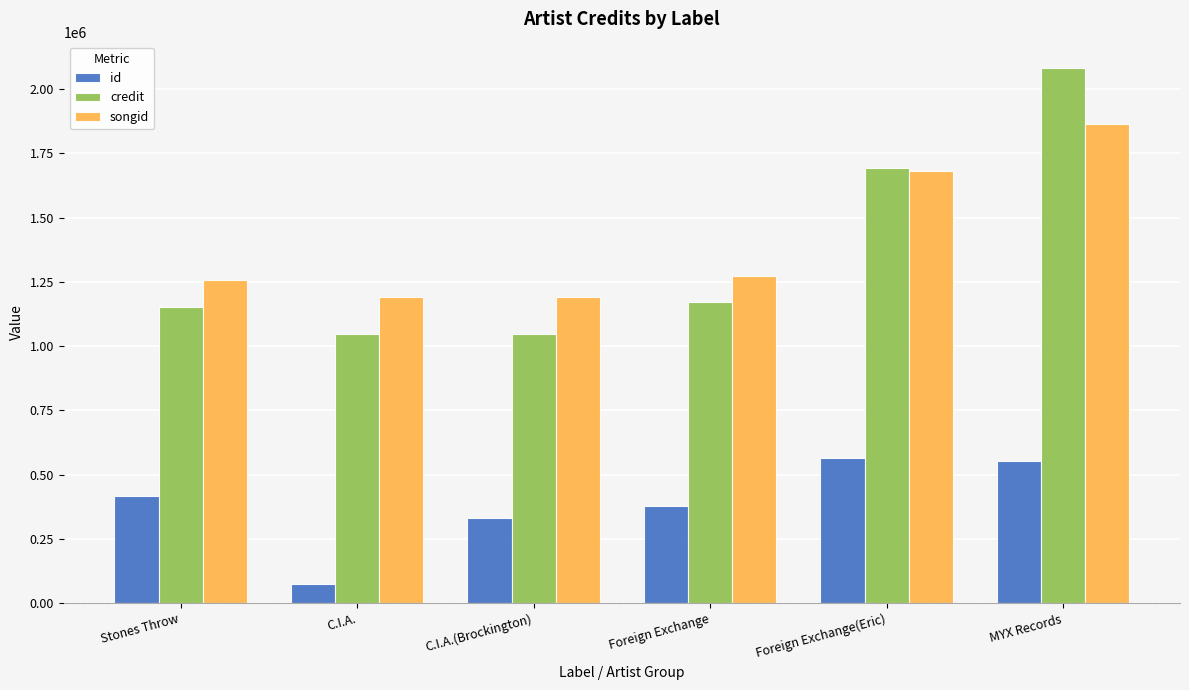

How many bars are there in each group?

3